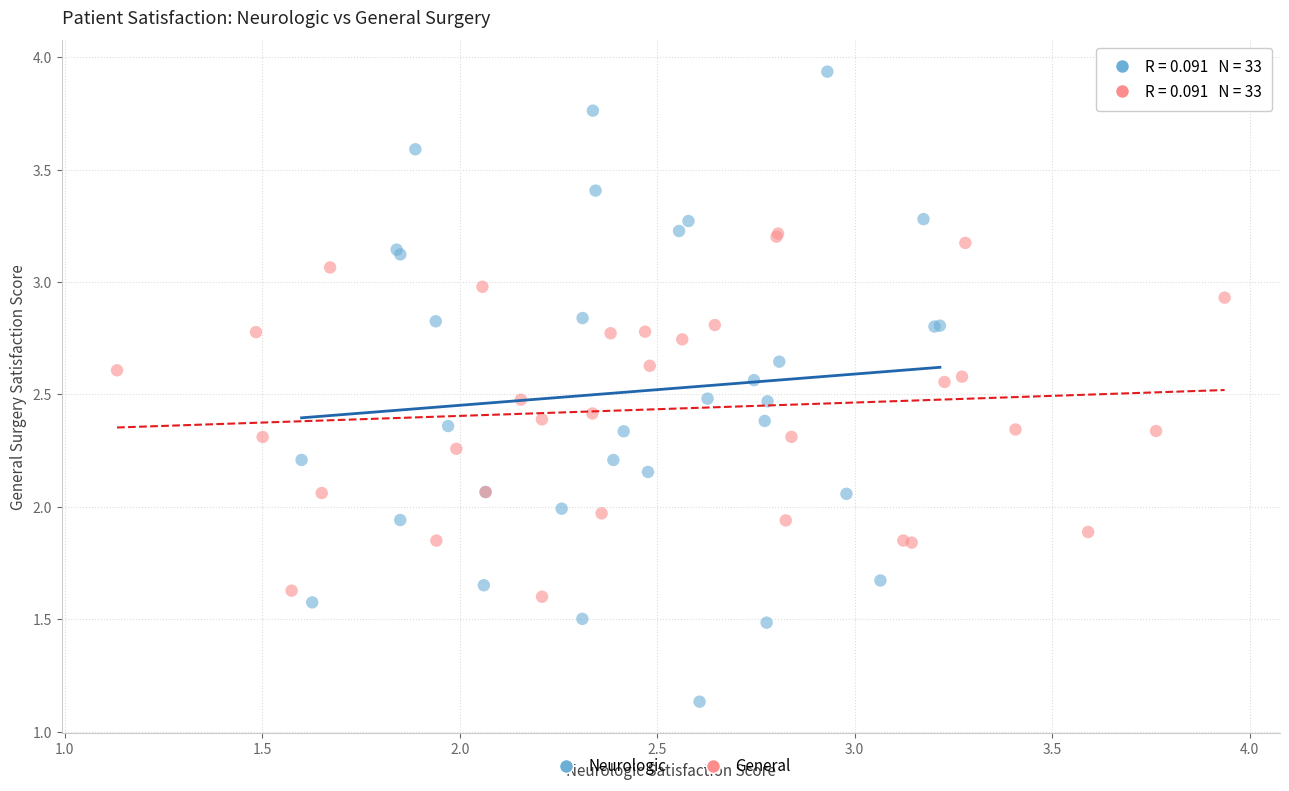

Which series has the widest spread of Y values?

Neurologic